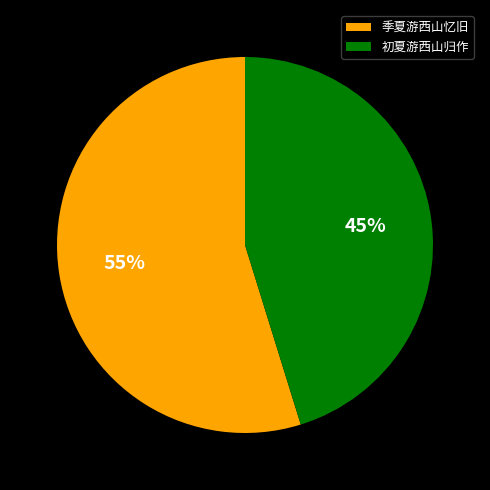

Do 初夏游西山归作 and 季夏游西山忆旧 together represent more than half of the pie?

Yes